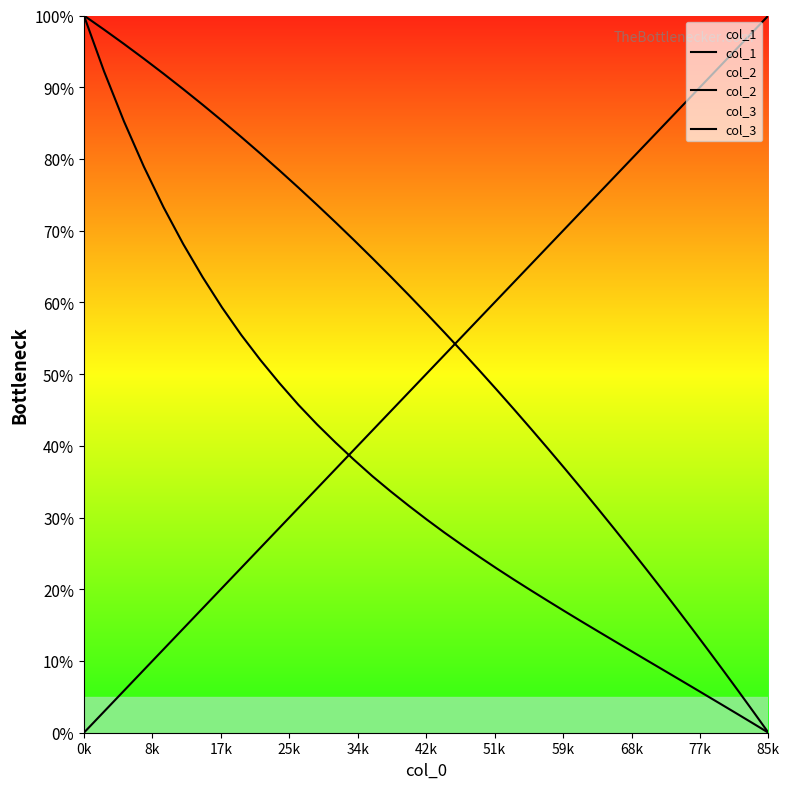

The value of col_3 at 18 is 81.3. True or false?

False